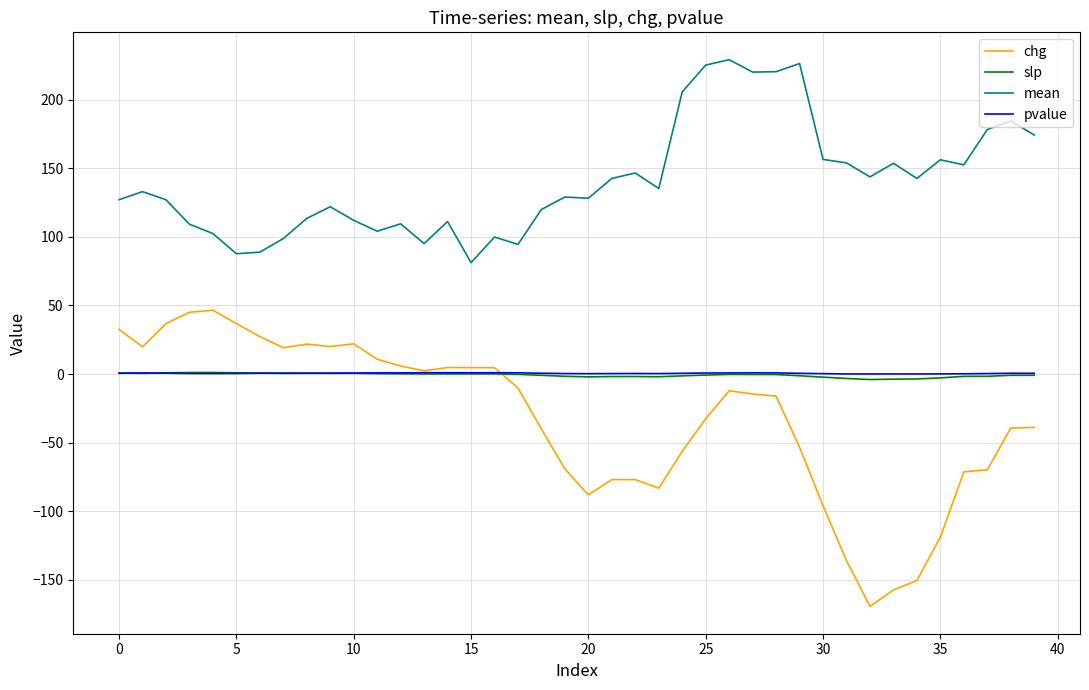

What is the difference between the maximum and minimum values in the mean series?

148.0